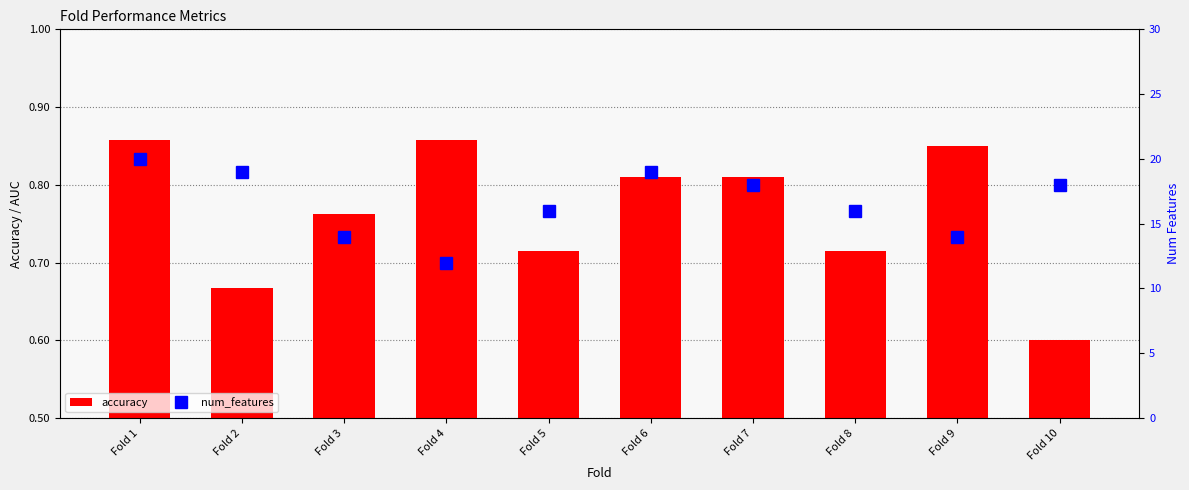

How many groups of bars are there?

10